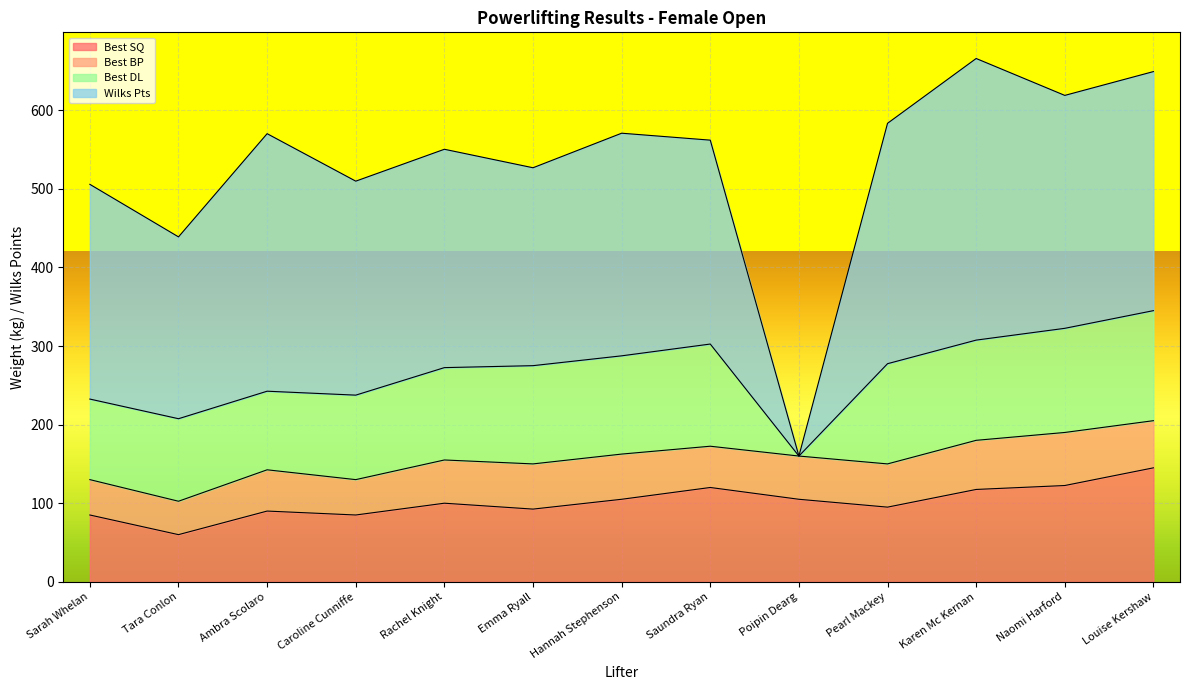

Reading left to right, transcribe all the data shown in this chart.

Best SQ: 85.0	60.0	90.0	85.0	100.0	92.5	105.0	120.0	105.0	95.0	117.5	122.5	145.0
Best BP: 45.0	42.5	52.5	45.0	55.0	57.5	57.5	52.5	55.0	55.0	62.5	67.5	60.0
Best DL: 102.5	105.0	100.0	107.5	117.5	125.0	125.0	130.0	0.0	127.5	127.5	132.5	140.0
Wilks Pts: 273.2	231.3	327.6	272.2	277.8	251.8	283.2	259.4	0.0	305.8	358.3	296.3	304.2